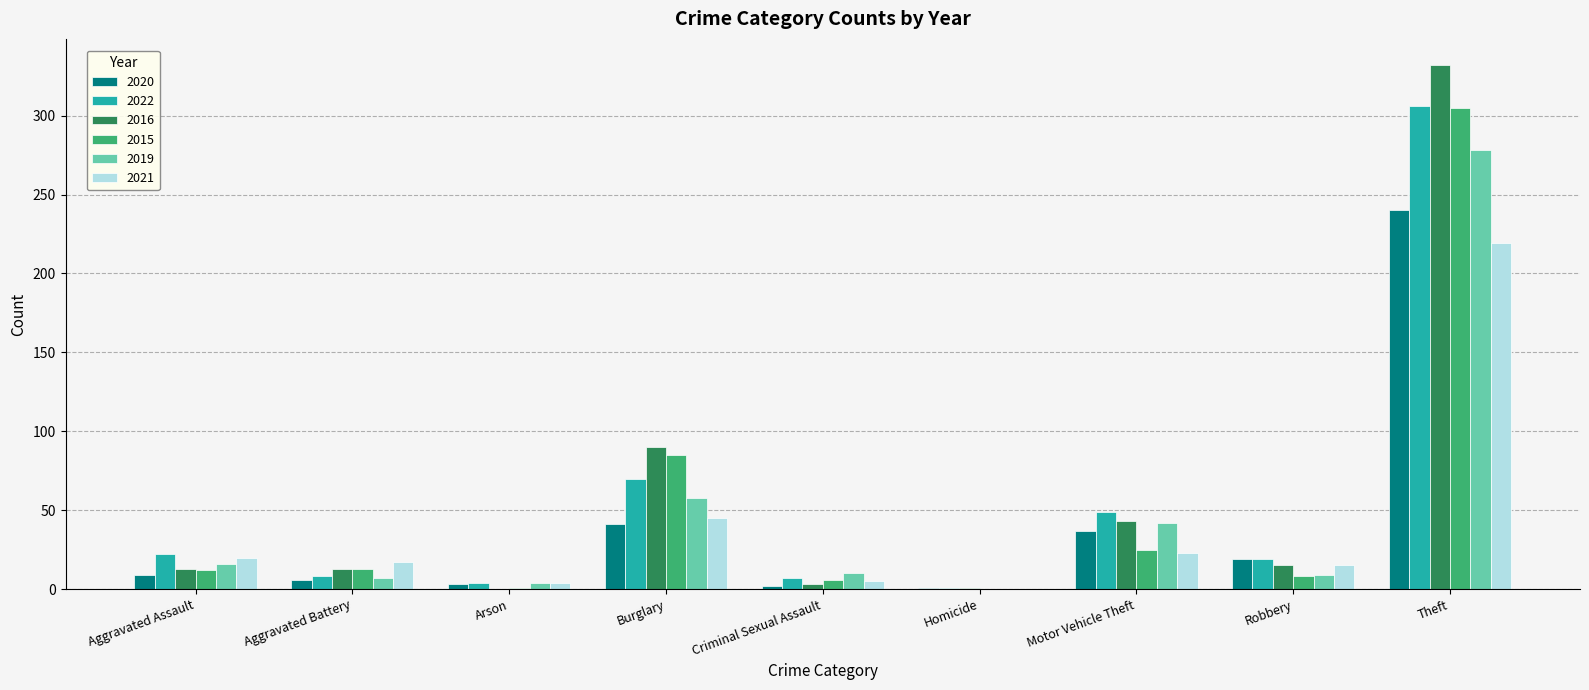

At which label does 2016 reach its peak?

Theft